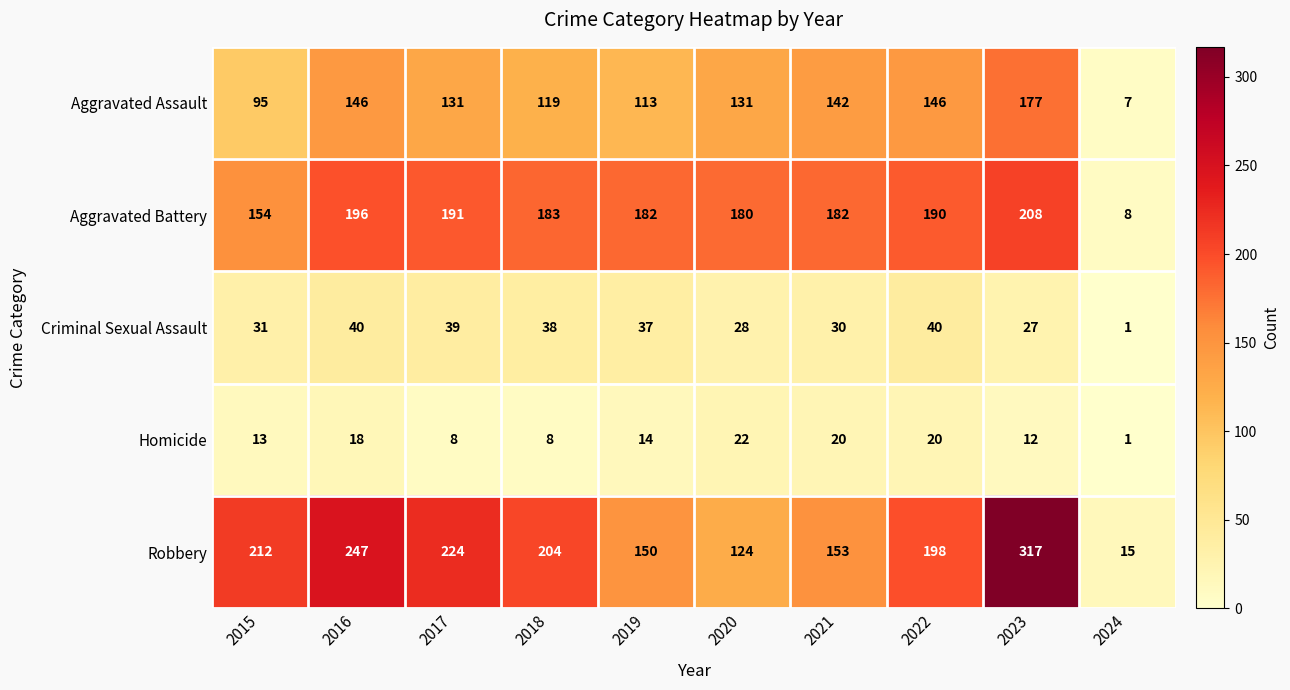

Rank the series at 2018 from lowest to highest value.

Homicide, Criminal Sexual Assault, Aggravated Assault, Aggravated Battery, Robbery